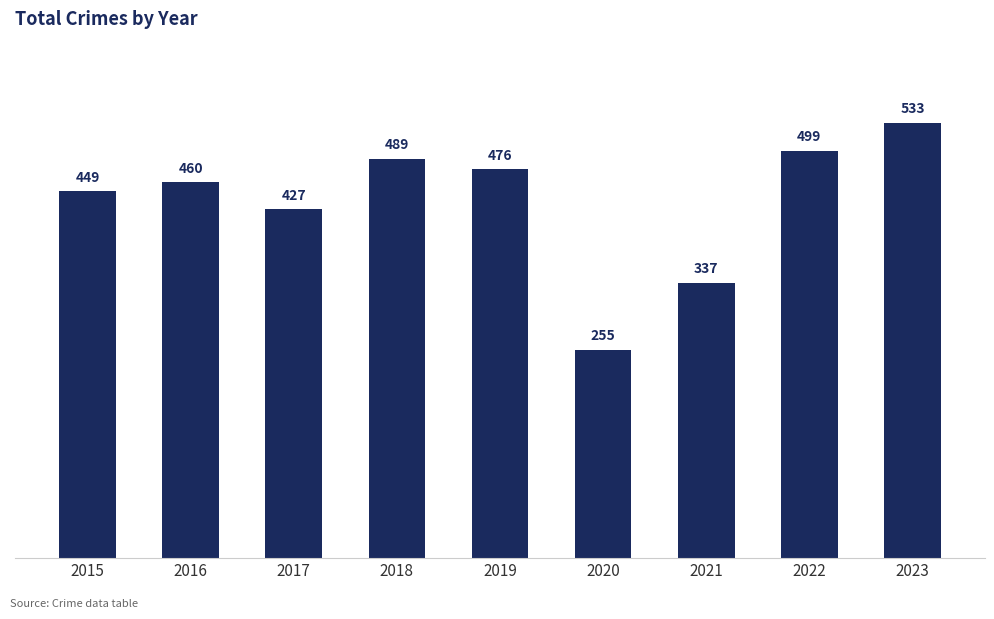

Reading right to left, extract all data points from this chart.

533	499	337	255	476	489	427	460	449